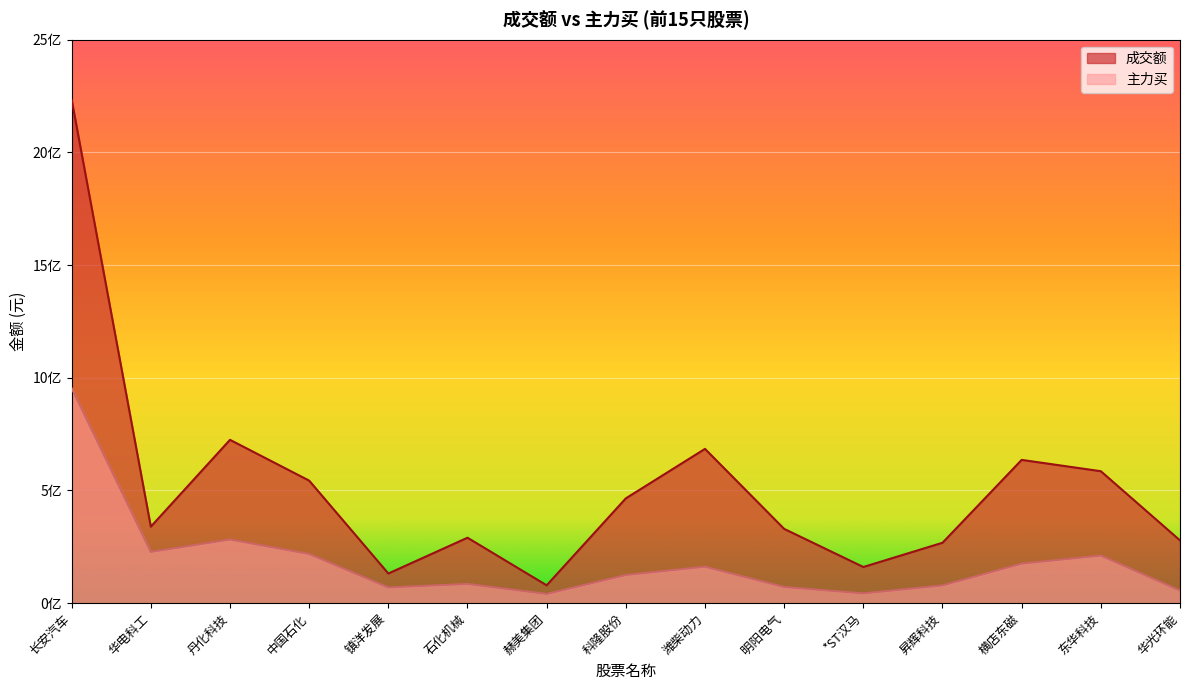

What is the value of the 主力买 point at the 4th from the left?

218210002